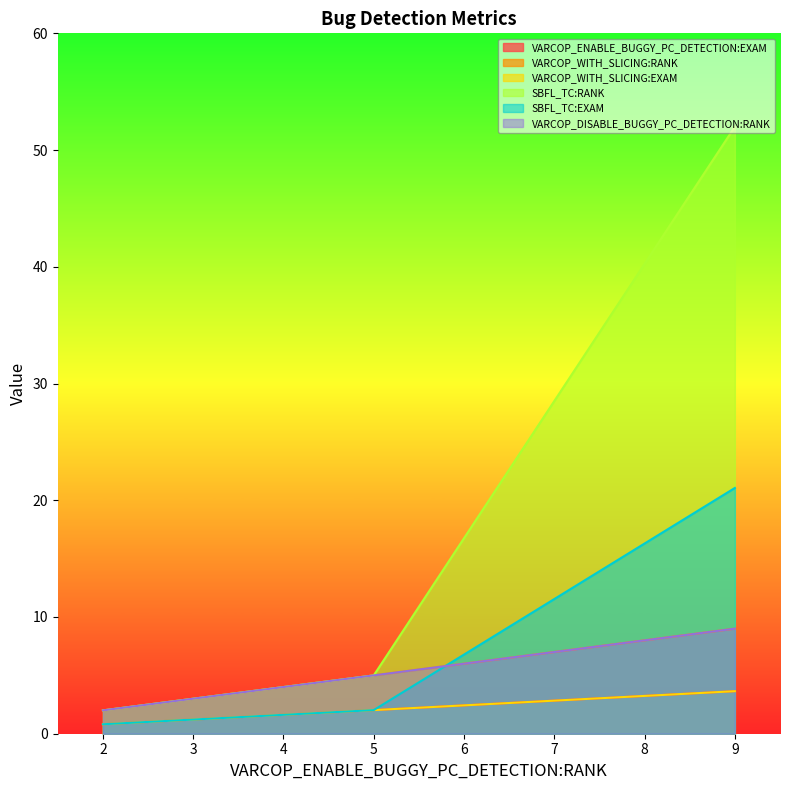

What are all the series names shown in the legend?

VARCOP_ENABLE_BUGGY_PC_DETECTION:EXAM, VARCOP_WITH_SLICING:RANK, VARCOP_WITH_SLICING:EXAM, SBFL_TC:RANK, SBFL_TC:EXAM, VARCOP_DISABLE_BUGGY_PC_DETECTION:RANK